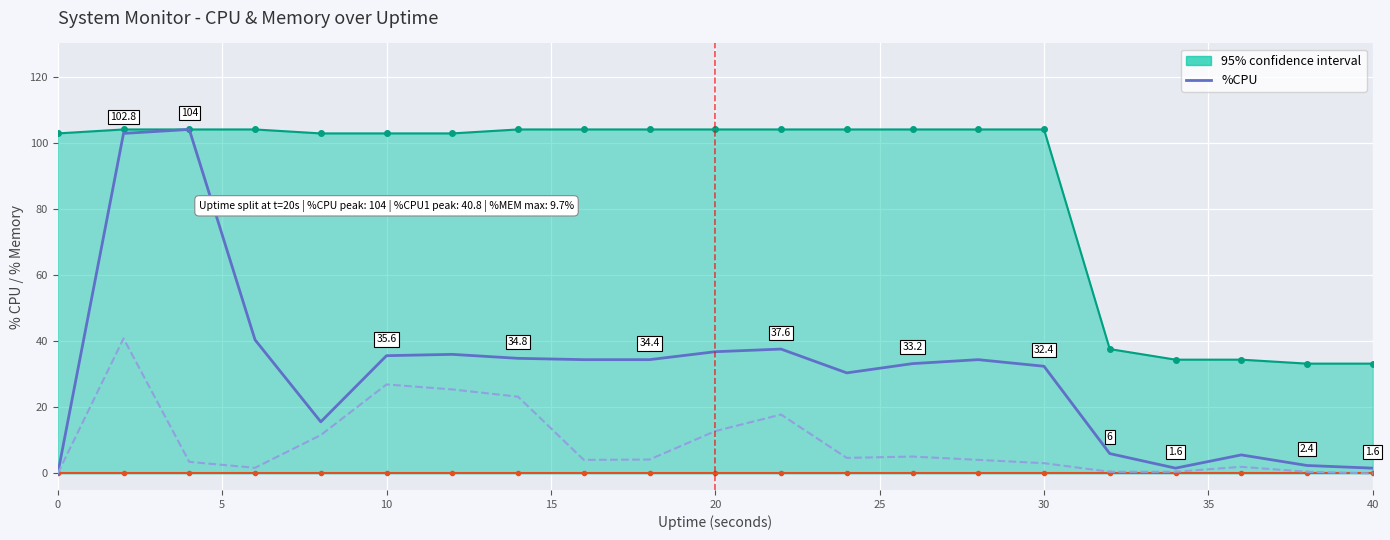

What is the greatest value displayed?

104.0